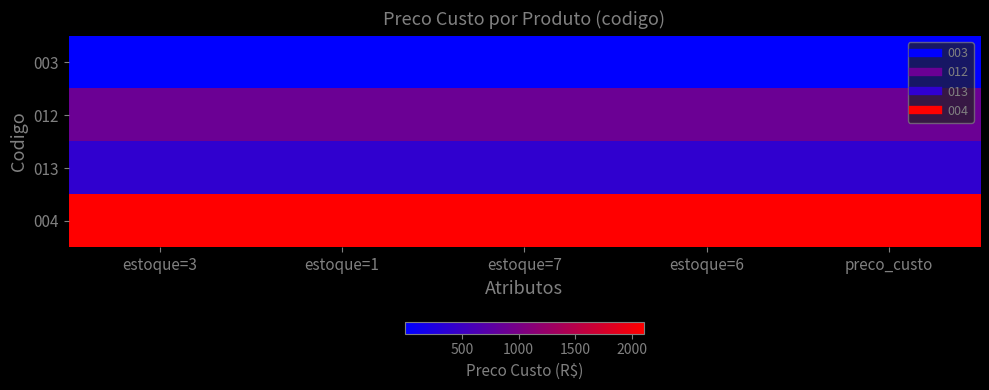

At which category is the sum across all series the highest?

estoque=3